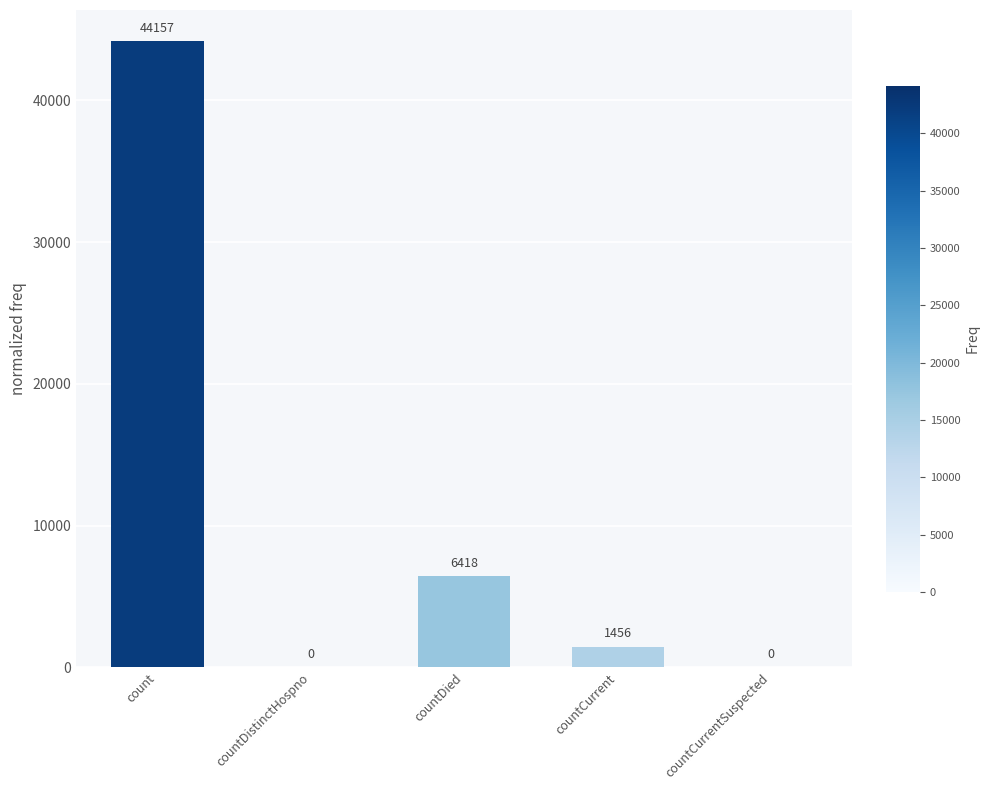

How many series are shown in this chart?

1